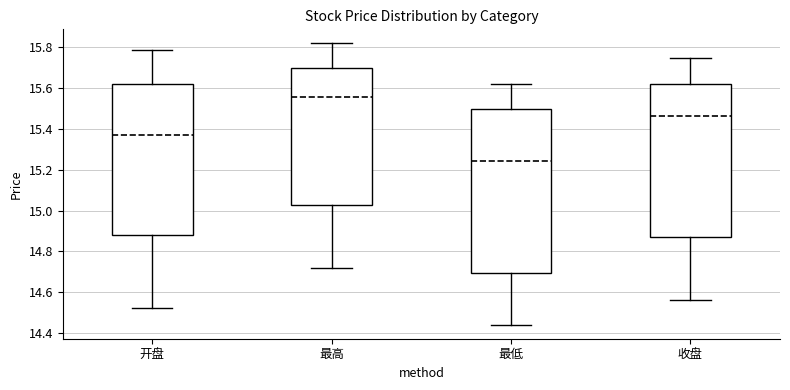

Comparing the boxes themselves (not the whiskers), which one is the tallest?

最低